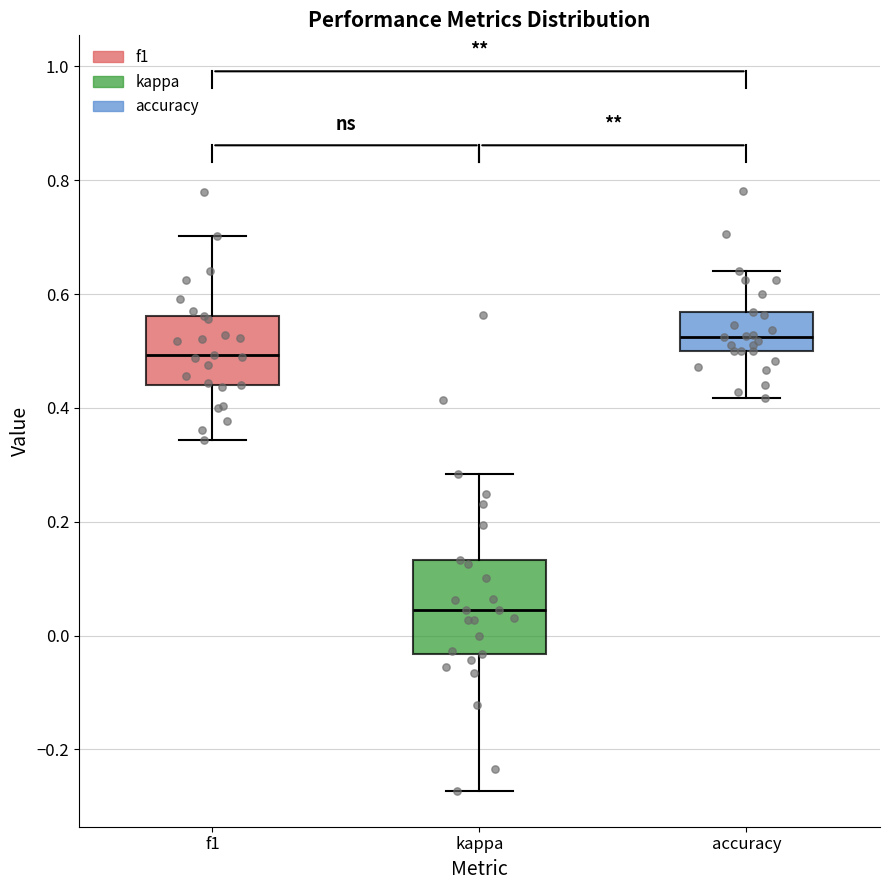

Which box is the tallest, from its lower edge to its upper edge?

kappa